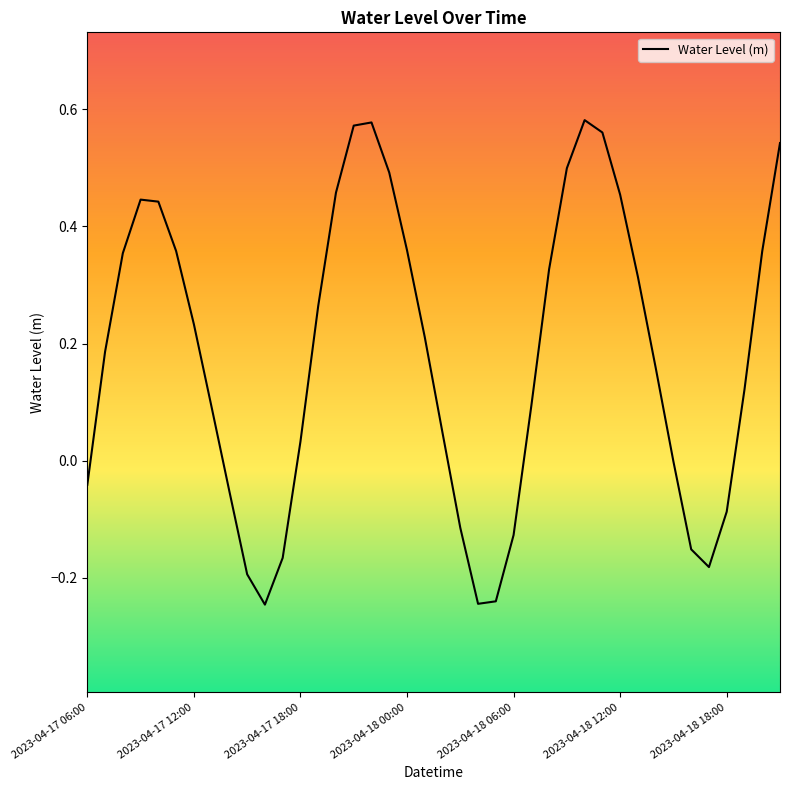

Rank the categories by value from lowest to highest.

10, 22, 23, 9, 35, 11, 34, 24, 21, 36, 8, 2023-04-17 06:00, 33, 12, 20, 7, 25, 37, 32, 2023-04-17 12:00, 19, 2023-04-18 18:00, 13, 31, 26, 2023-04-17 18:00, 38, 2023-04-18 12:00, 18, 2023-04-18 06:00, 2023-04-18 00:00, 30, 14, 17, 27, 39, 29, 15, 16, 28